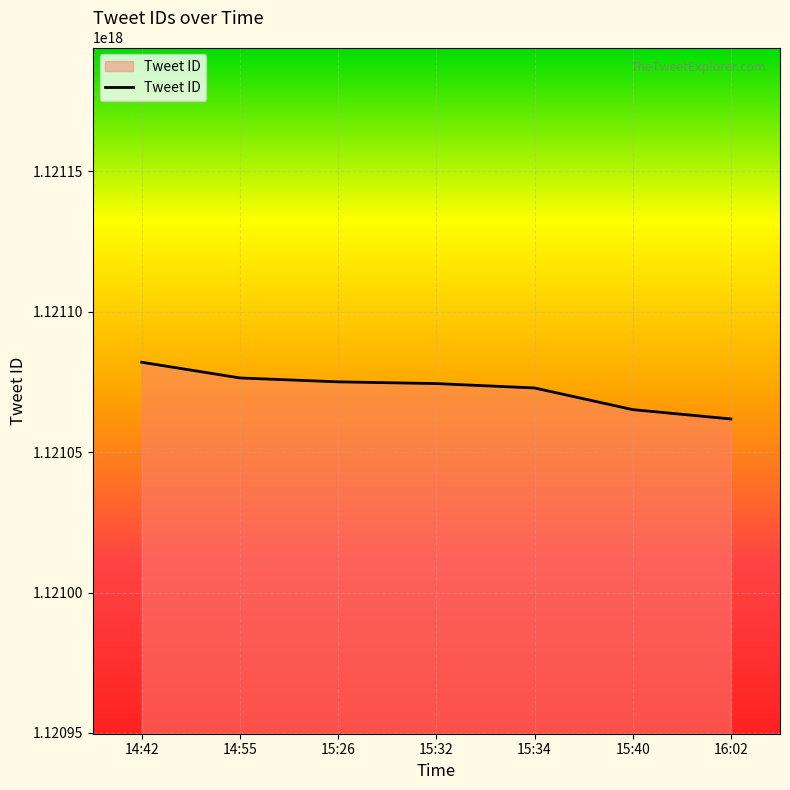

How many categories are shown in the chart?

7